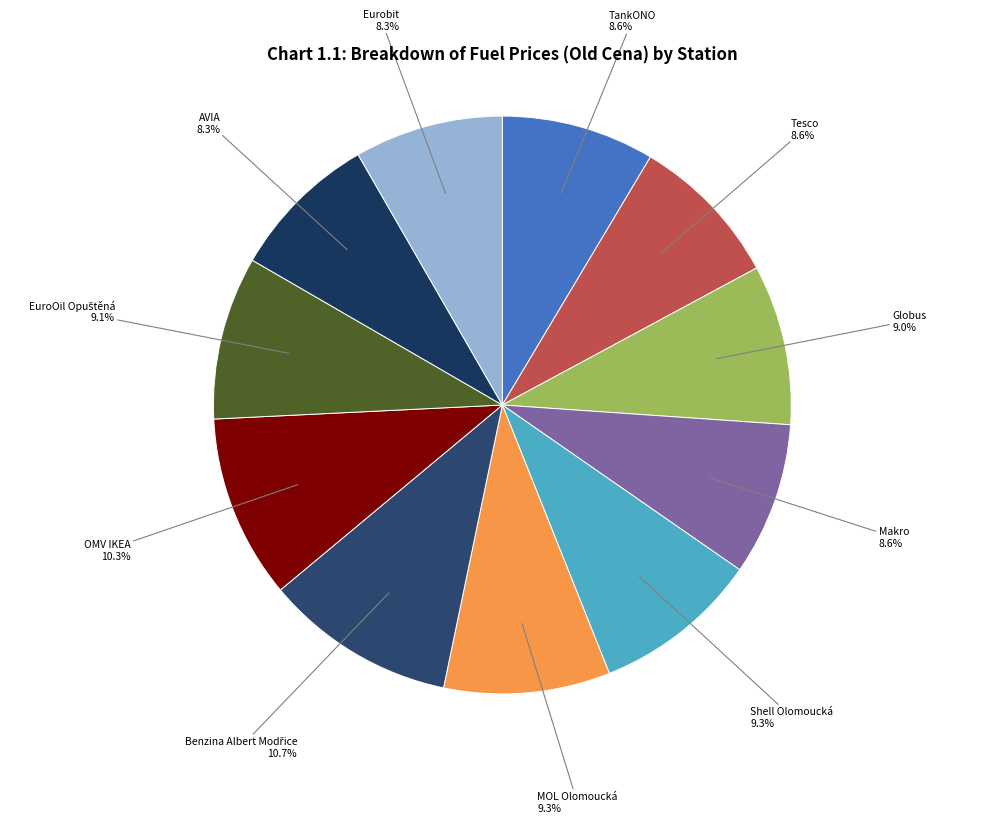

What portion of the pie excludes MOL Olomoucká?

90.7%